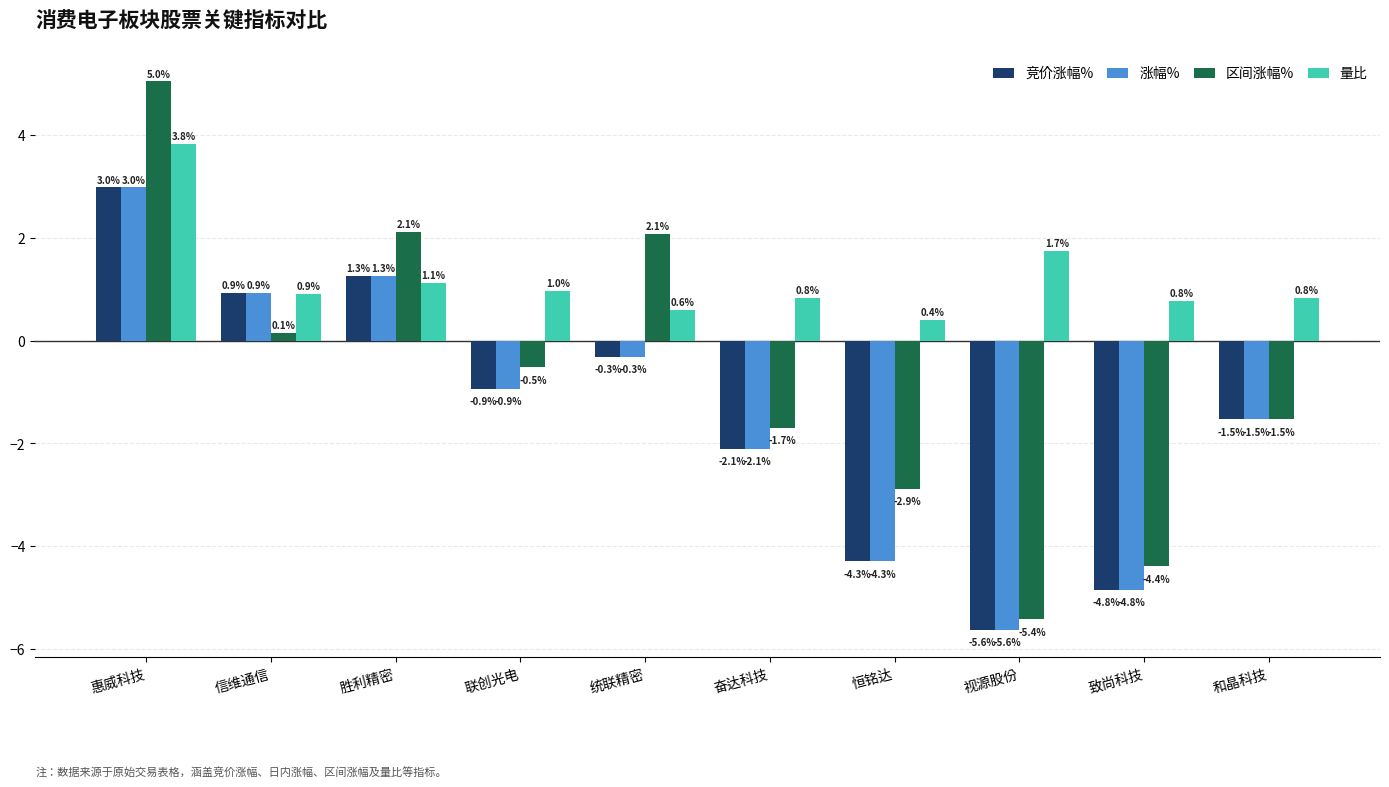

What is the value of the 涨幅% bar at the 5th from the left?

-0.3